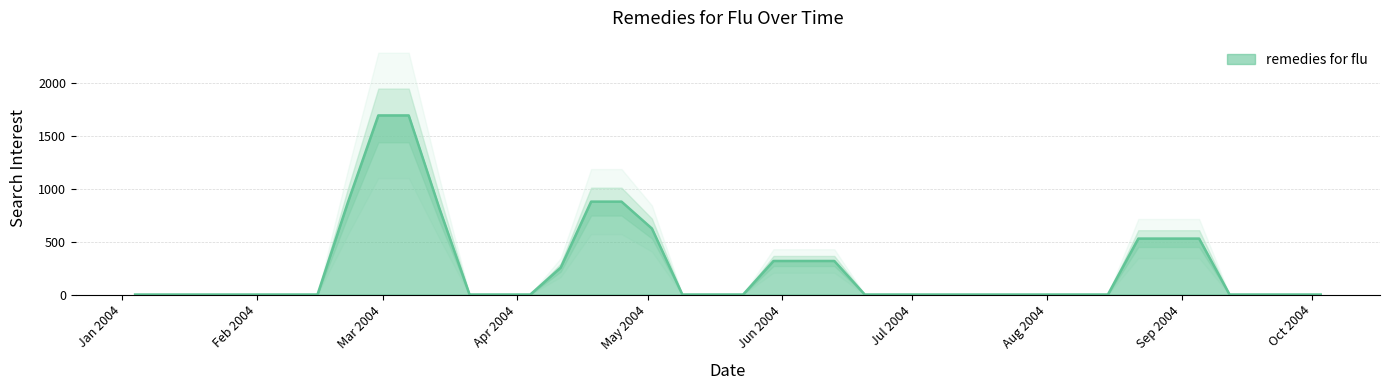

At which category does the data reach its first local peak?

2004-02-29